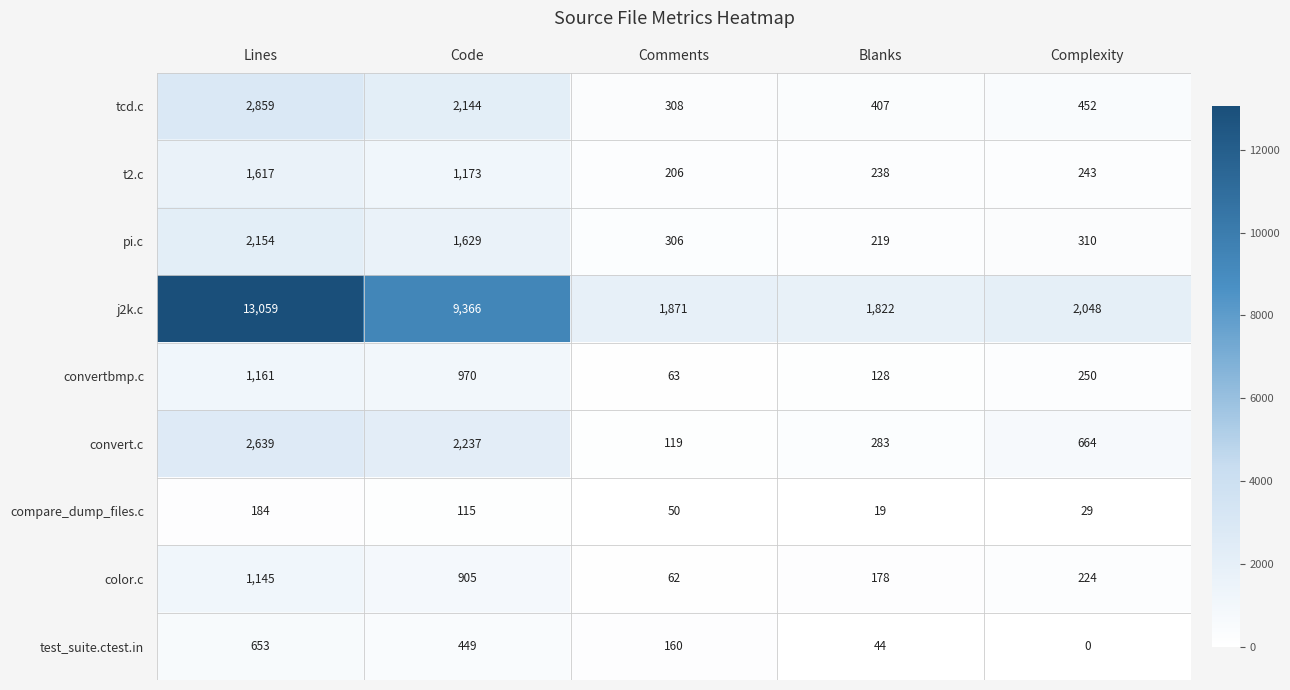

Which series changed the most between Lines and Comments?

j2k.c